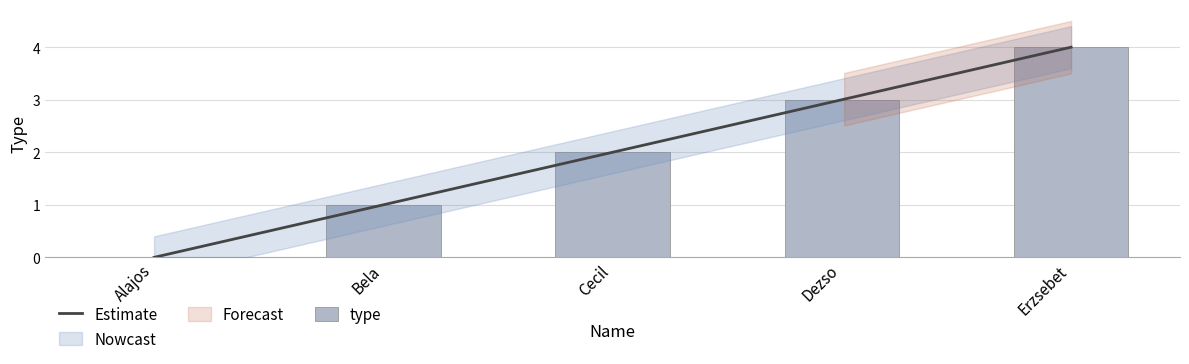

What is the change in value from Alajos to Cecil?

+2